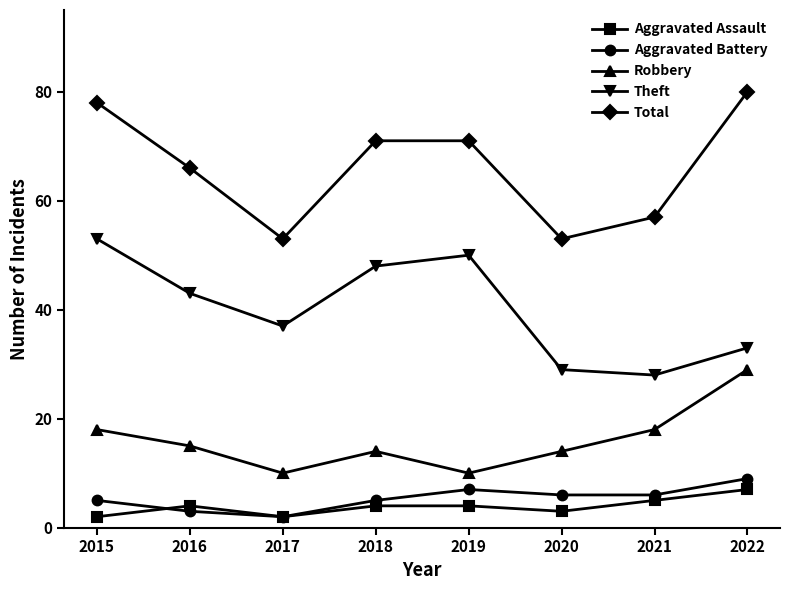

Which series has the largest total across all categories?

Total